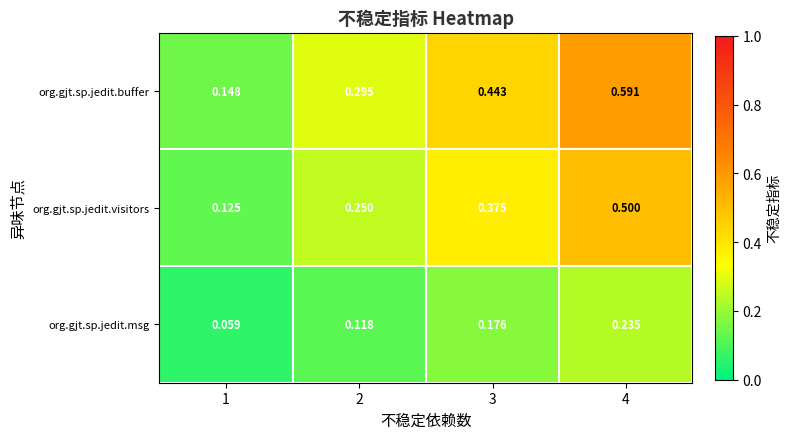

List the series in order of their overall mean, highest first.

org.gjt.sp.jedit.buffer, org.gjt.sp.jedit.visitors, org.gjt.sp.jedit.msg